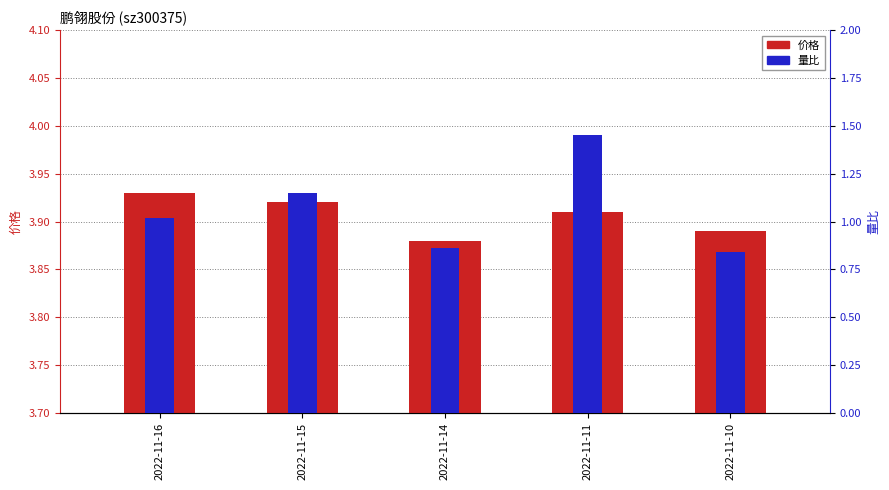

What is the value of the 量比 bar at the 2nd from the left?

1.1